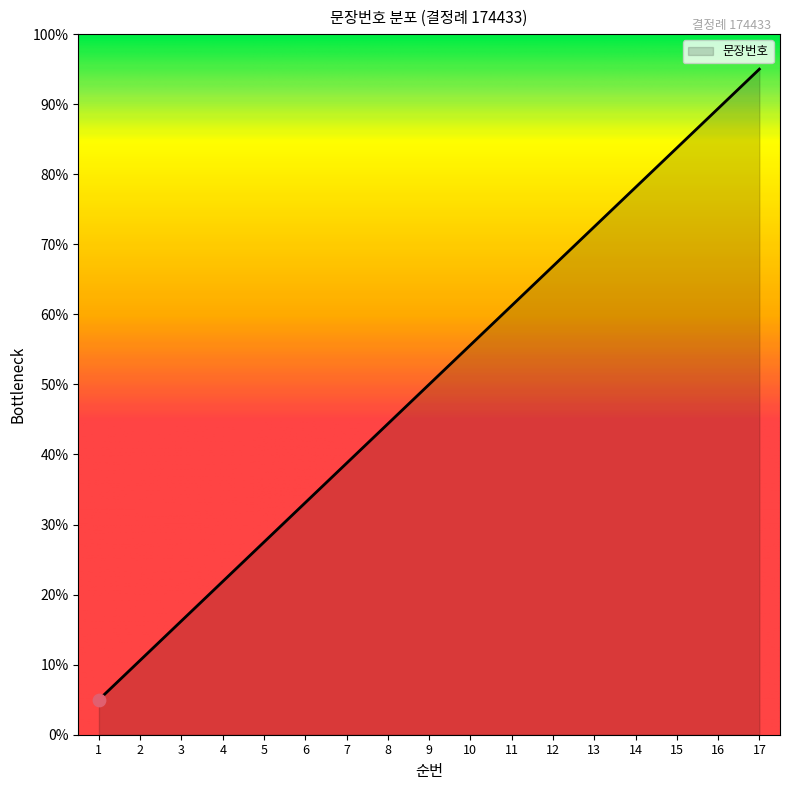

Approximately how many times larger is the value at 3 compared to 14?

0.2